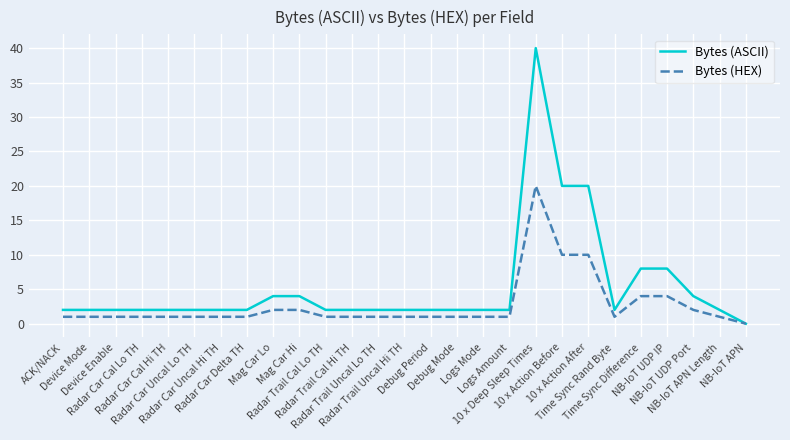

At which category is the sum across all series the highest?

10 x Deep Sleep Times